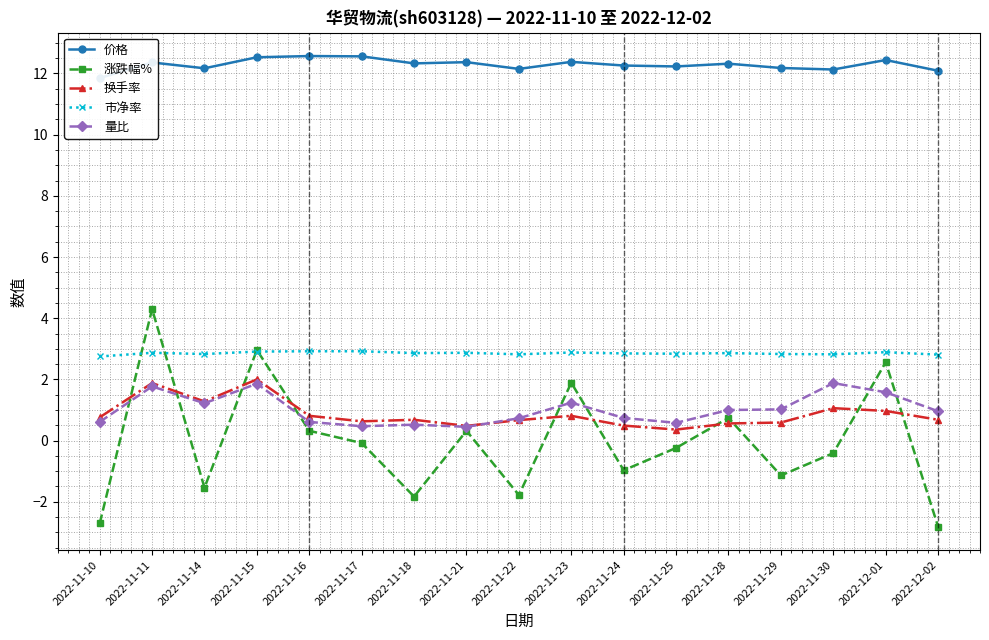

What is the average value of the 价格 series?

12.3